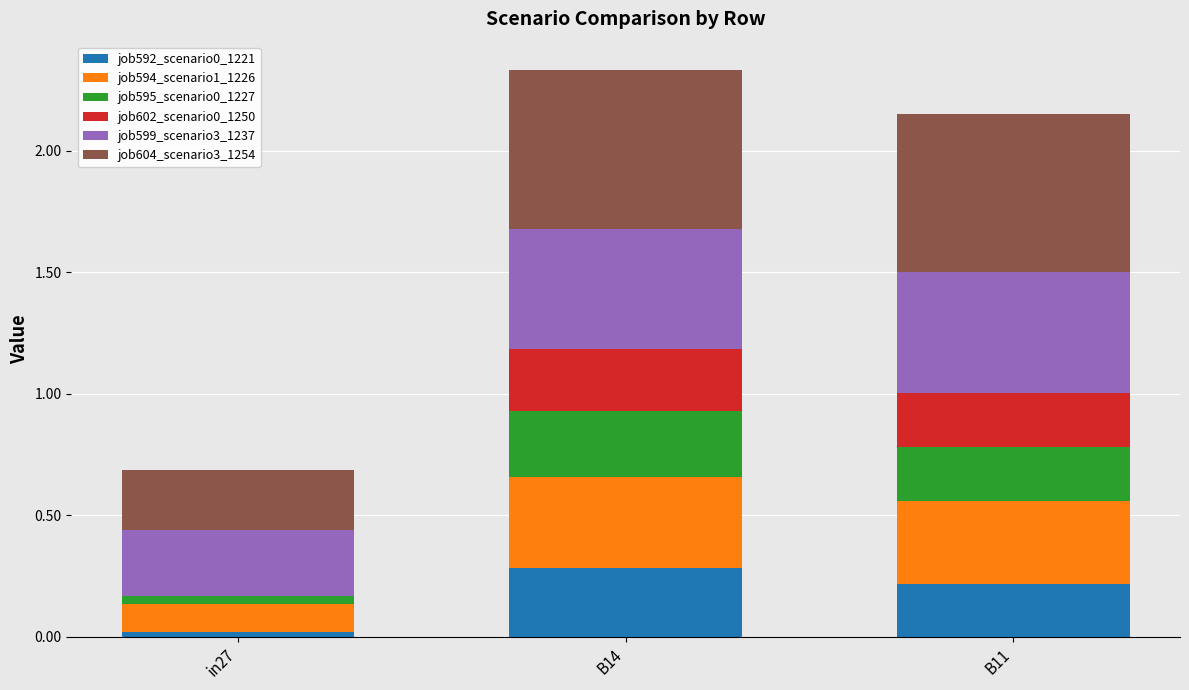

What is the total value across all series at B14?

2.3